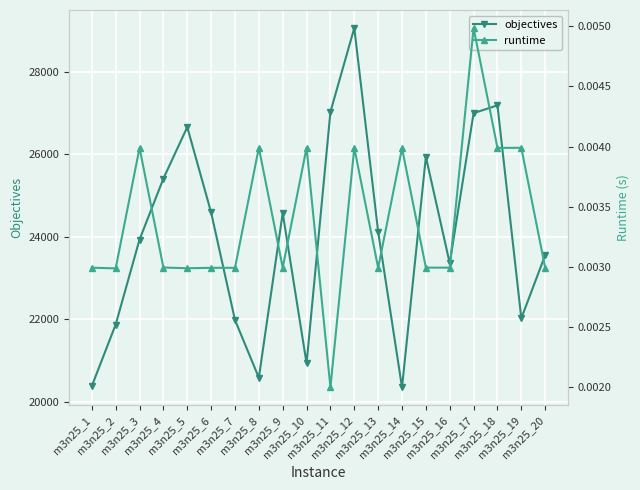

True or false: objectives has more than 0 points higher than both neighbors.

True